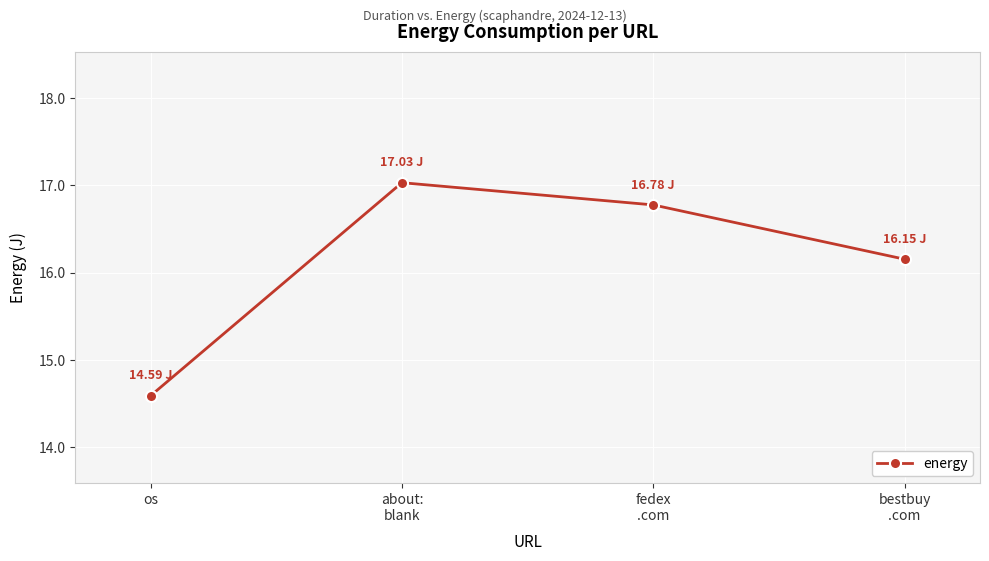

The value at about:
blank is 17.0. True or false?

True